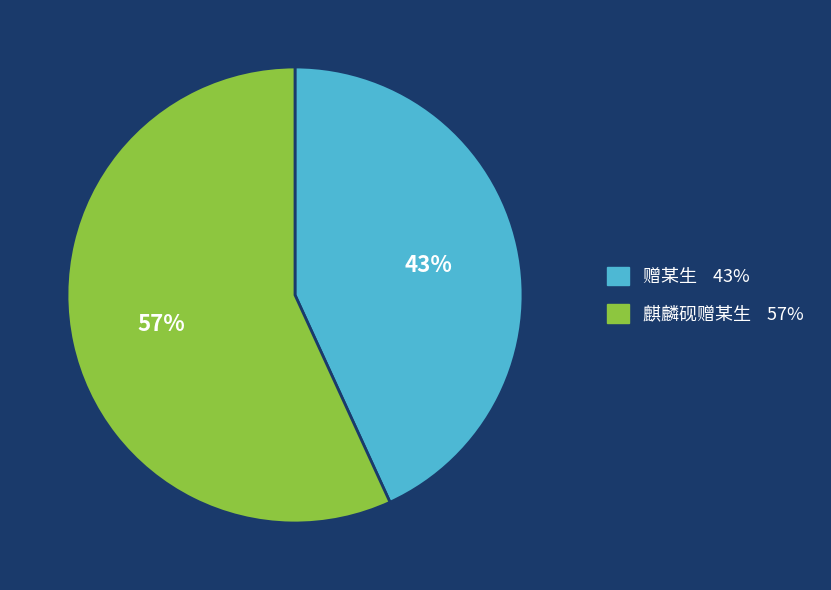

Is there a majority slice in this chart?

Yes